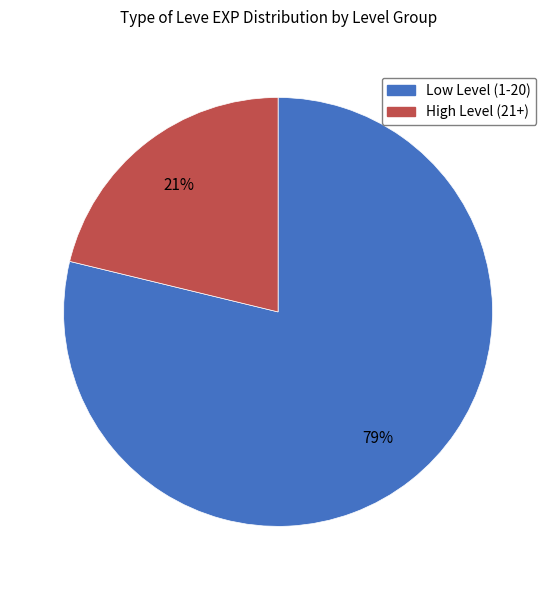

Is there a majority slice in this chart?

Yes